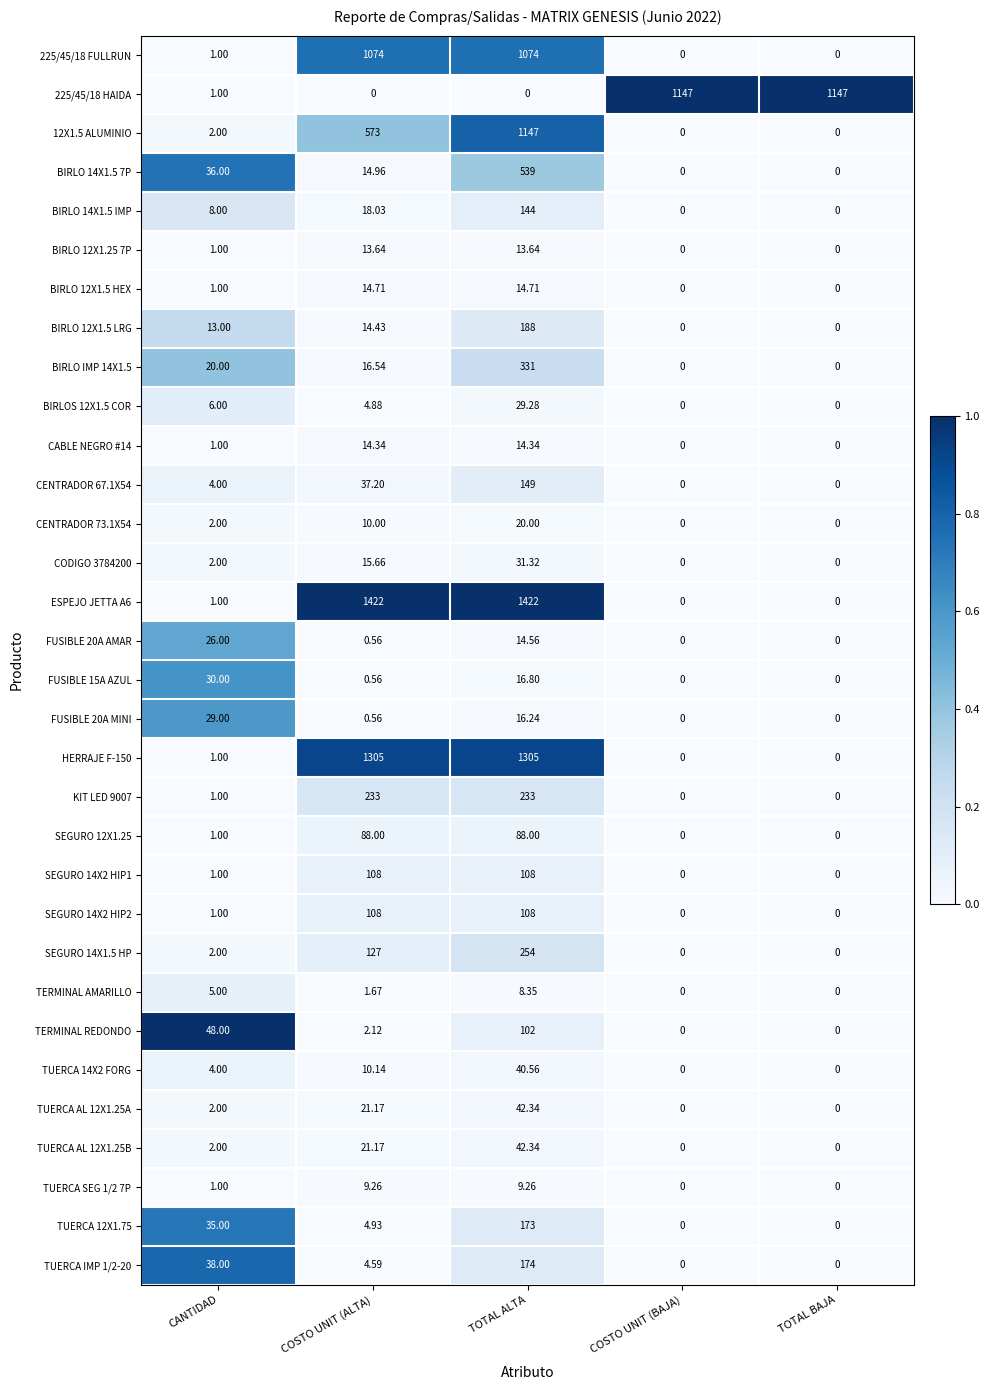

Where is BIRLOS 12X1.5 COR nearest to the value 14?

CANTIDAD